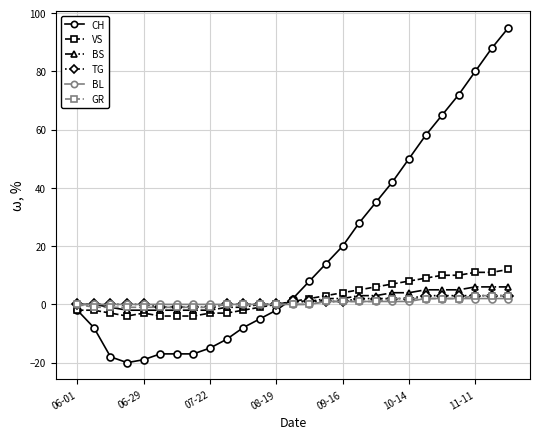

Which series has the largest range (max minus min)?

CH